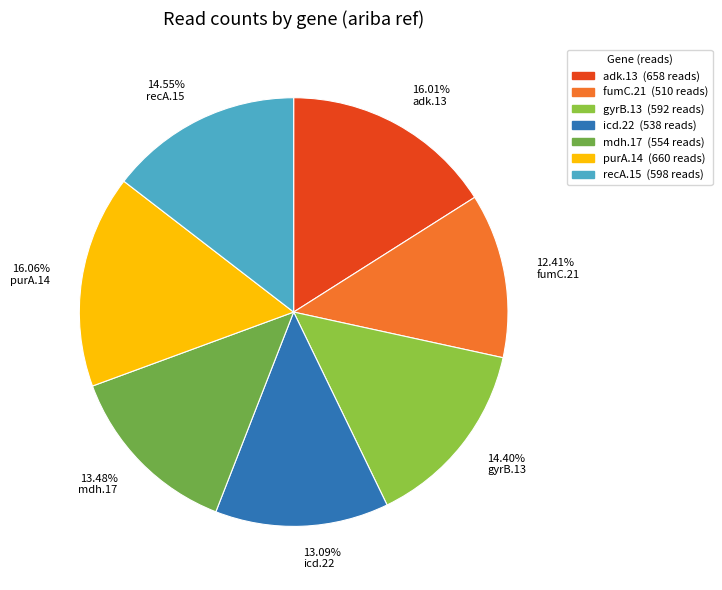

Does any single category account for the majority?

No